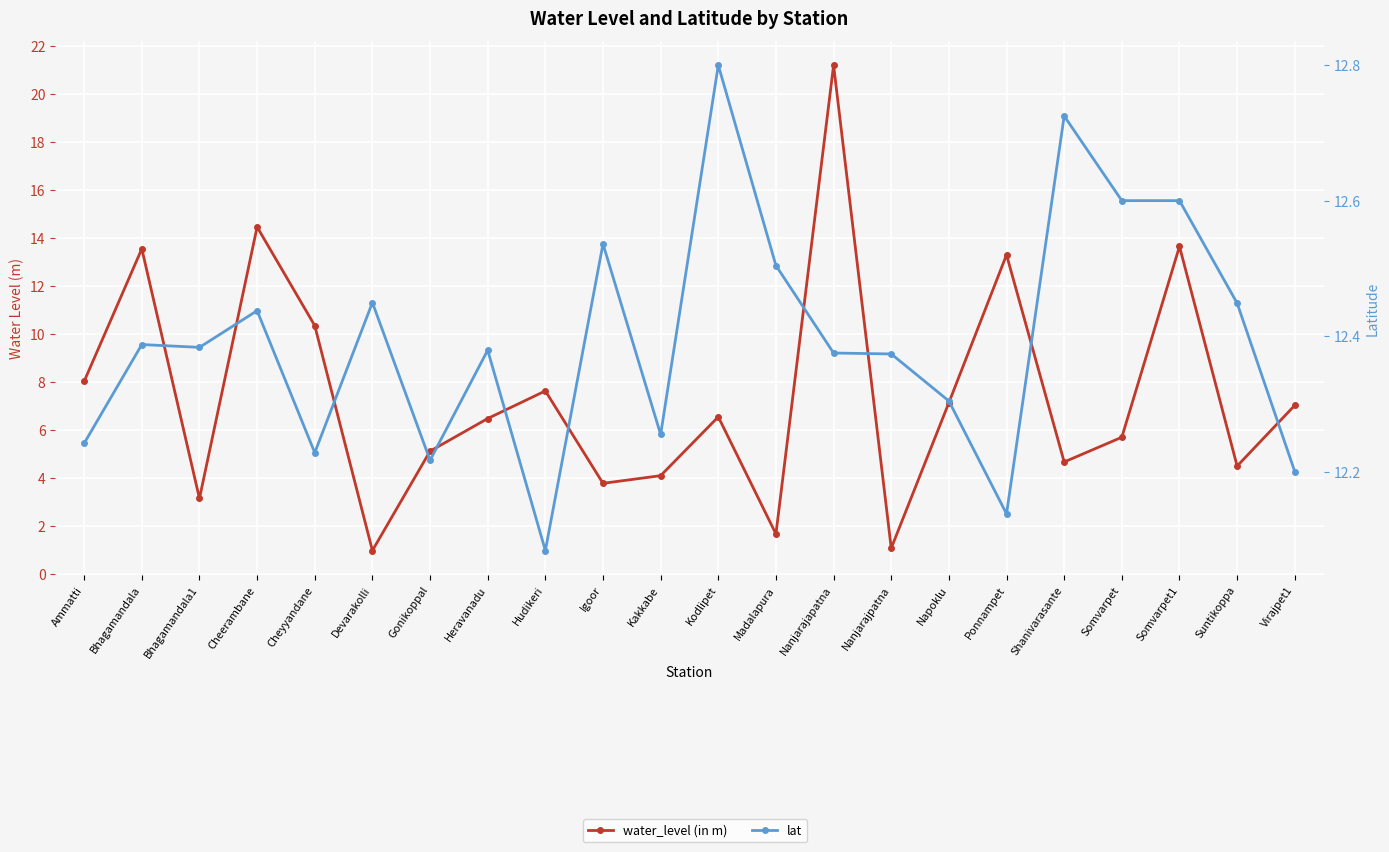

What is the total value across all series at Napoklu?

19.4